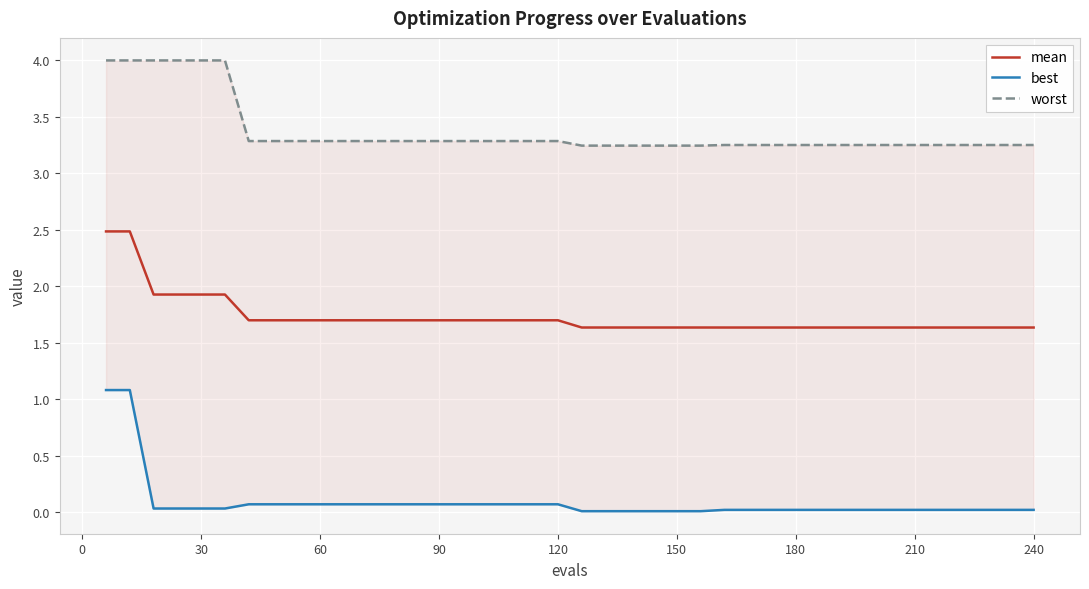

How many data points does each series have?

40